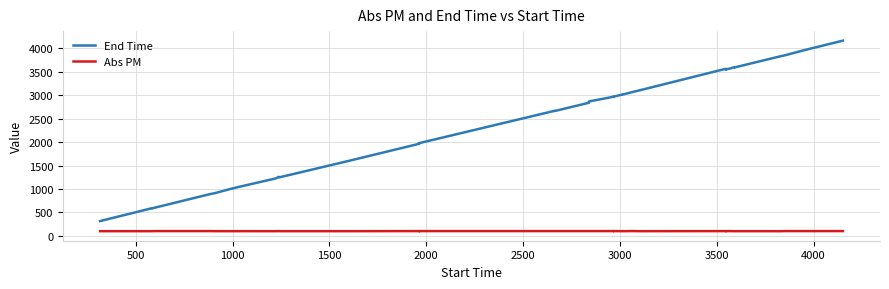

Which series has the largest range (max minus min)?

End Time